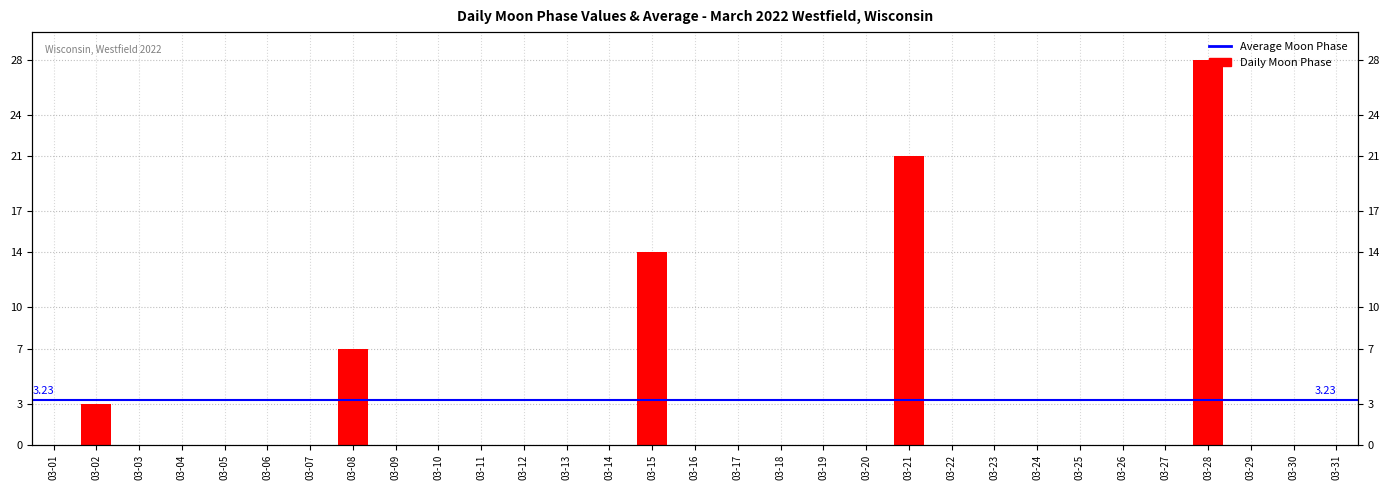

Rank the categories by value from lowest to highest.

03-01, 03-03, 03-04, 03-05, 03-06, 03-07, 03-09, 03-10, 03-11, 03-12, 03-13, 03-14, 03-16, 03-17, 03-18, 03-19, 03-20, 03-22, 03-23, 03-24, 03-25, 03-26, 03-27, 03-29, 03-30, 03-31, 03-02, 03-08, 03-15, 03-21, 03-28